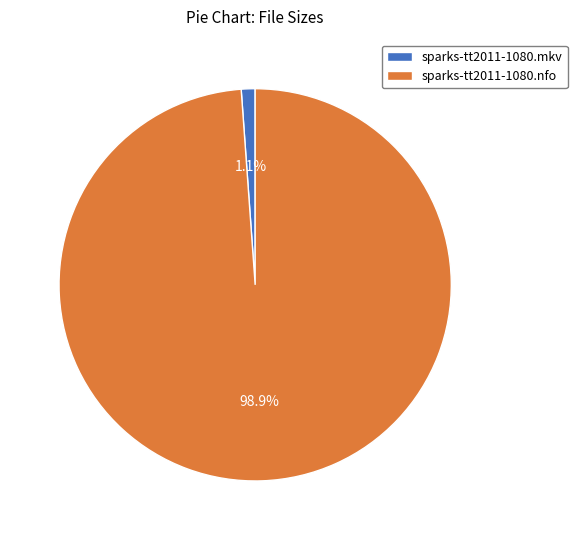

Is there a majority slice in this chart?

Yes